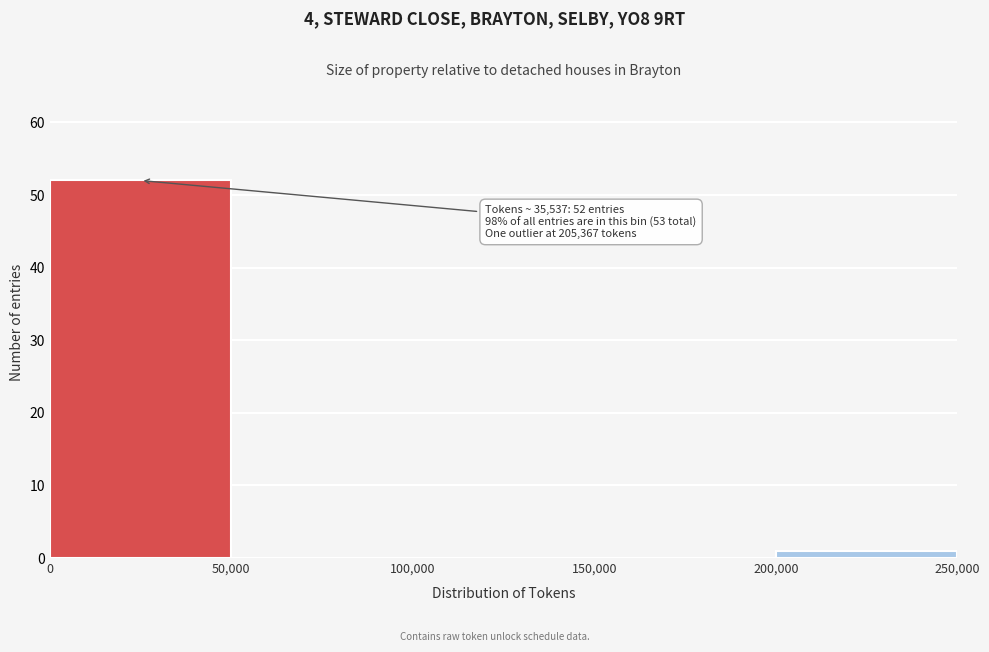

Over which range of the x-axis is the bar tallest?

0 to 50,000